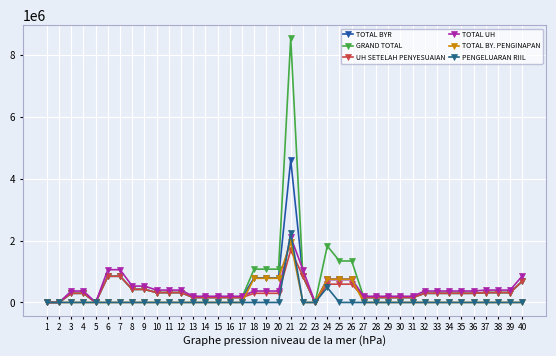

True or false: TOTAL BY. PENGINAPAN has more than 0 interior local peaks.

True